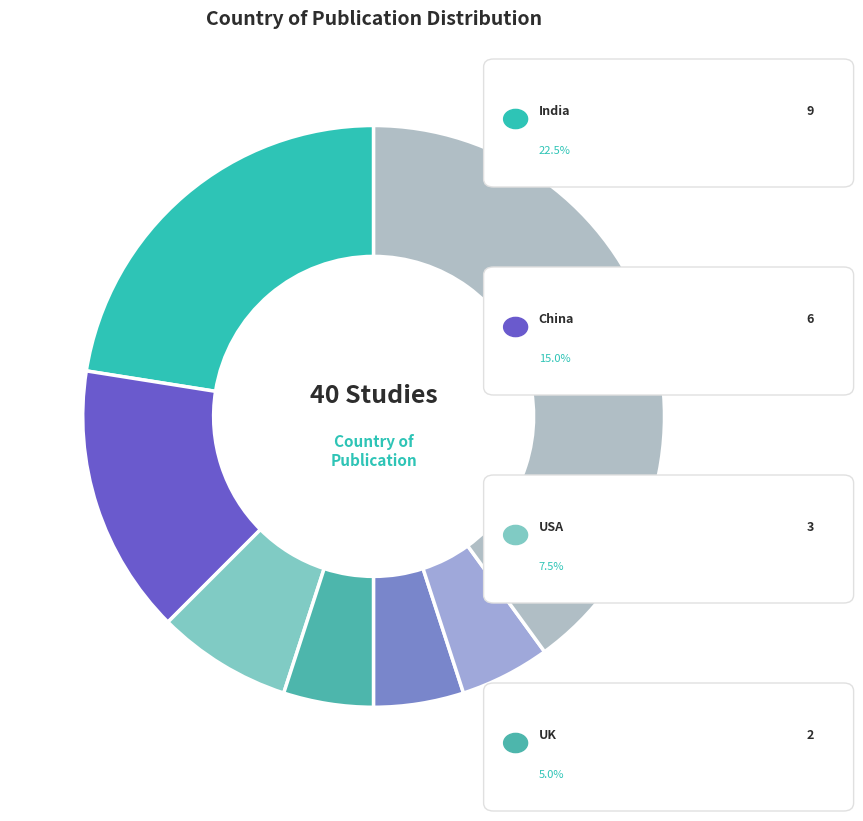

How many segments does this pie chart have?

7